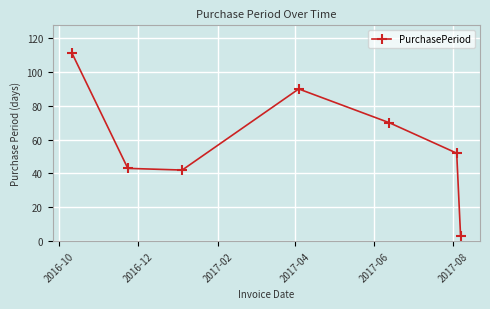

How many data points does each series have?

7